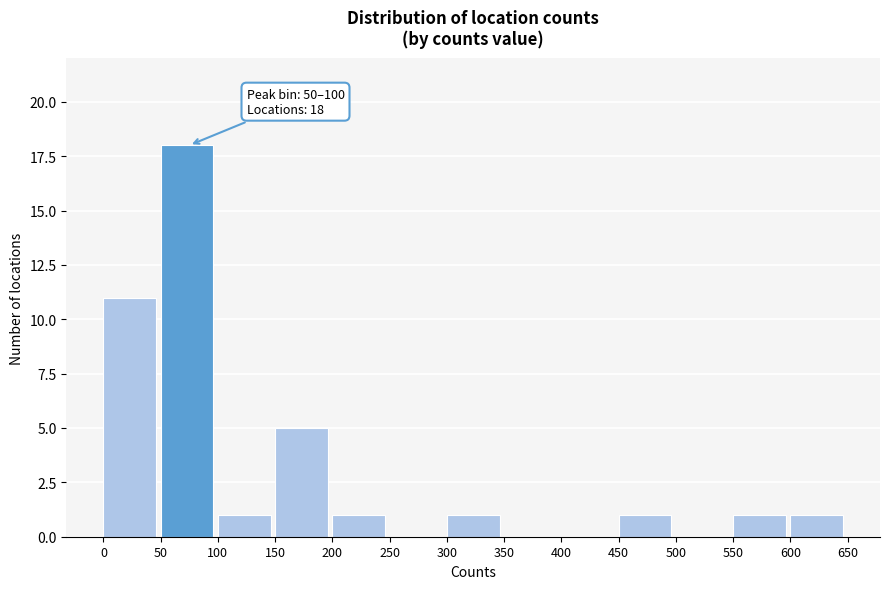

Which range on the x-axis has the tallest bar?

50 to 100